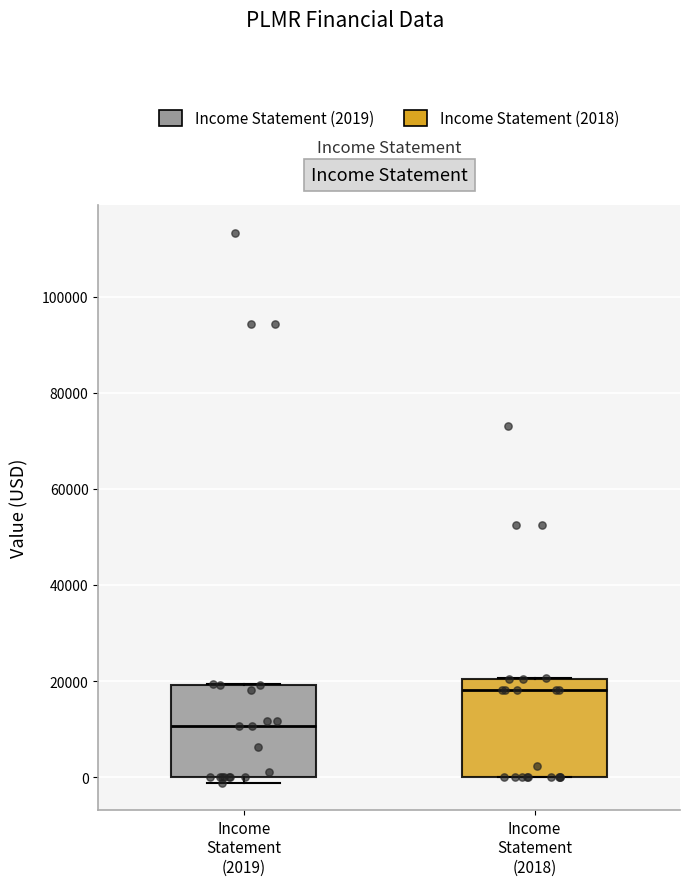

Where is the lower edge of the box for Income Statement (2018) on the y-axis? The values are not printed on the chart, so give them approximately, as read against the axis.

0